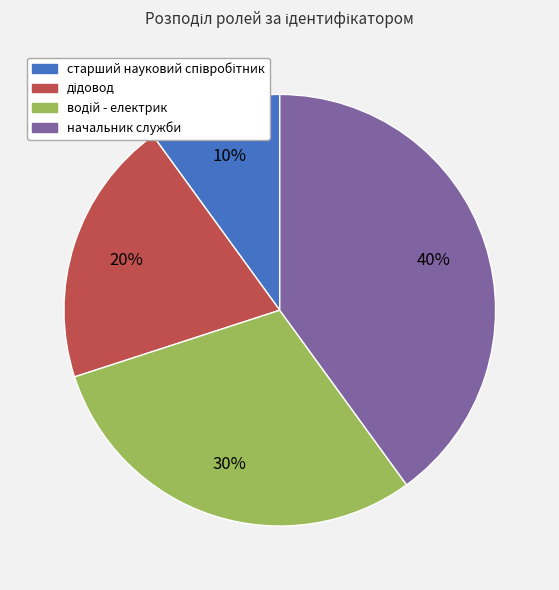

To the nearest percent, what percentage of the pie is начальник служби?

40%